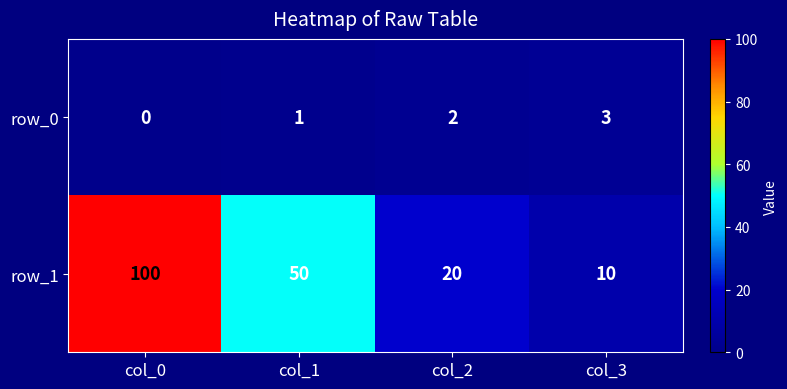

The row_1 series shows 22 at col_1. True or false?

False